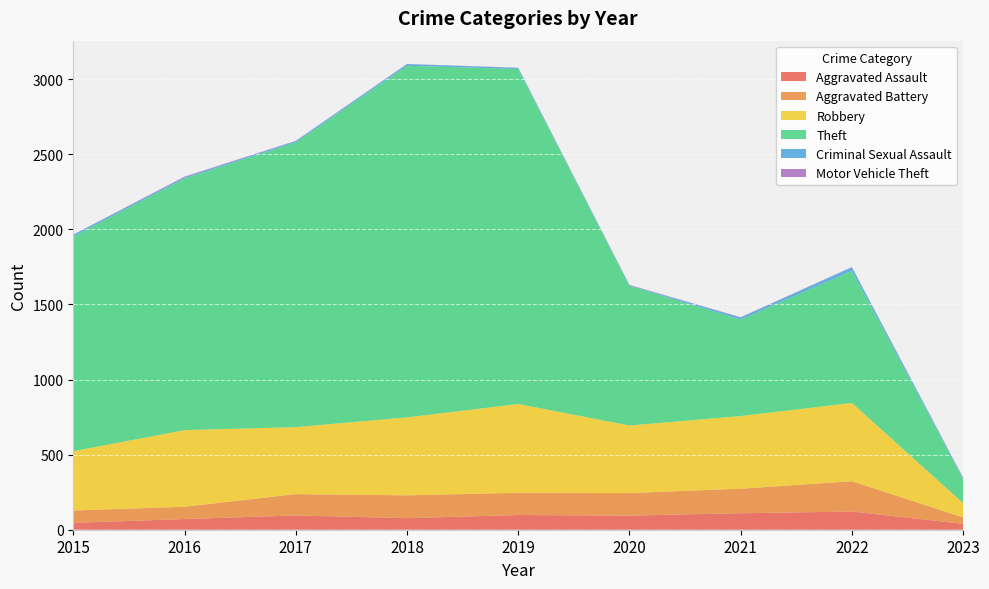

Reading left to right, extract all data points from this chart.

Aggravated Assault: 2015=46	2016=71	2017=95	2018=77	2019=98	2020=94	2021=110	2022=121	2023=39
Aggravated Battery: 2015=82	2016=82	2017=142	2018=152	2019=148	2020=150	2021=163	2022=202	2023=43
Robbery: 2015=395	2016=510	2017=446	2018=519	2019=591	2020=450	2021=484	2022=521	2023=95
Theft: 2015=1429	2016=1676	2017=1896	2018=2341	2019=2230	2020=930	2021=642	2022=880	2023=161
Criminal Sexual Assault: 2015=12	2016=8	2017=8	2018=11	2019=8	2020=3	2021=14	2022=23	2023=6
Motor Vehicle Theft: 2015=1	2016=4	2017=2	2018=1	2019=1	2020=3	2021=2	2022=2	2023=3